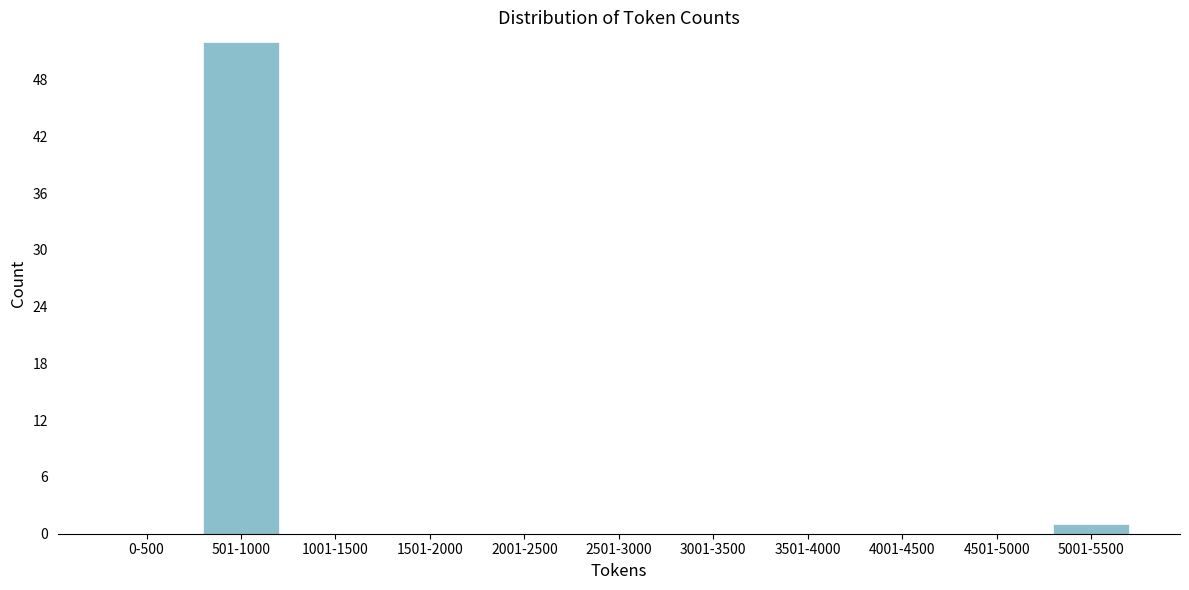

Reading right to left, extract all data points from this chart.

5001-5500=1	4501-5000=0	4001-4500=0	3501-4000=0	3001-3500=0	2501-3000=0	2001-2500=0	1501-2000=0	1001-1500=0	501-1000=52	0-500=0